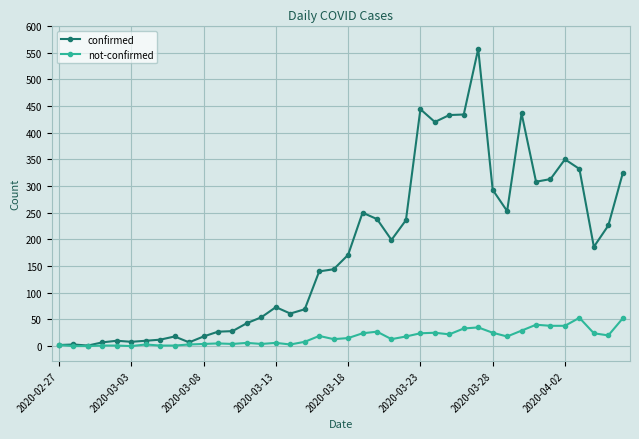

Which series has the largest total across all categories?

confirmed